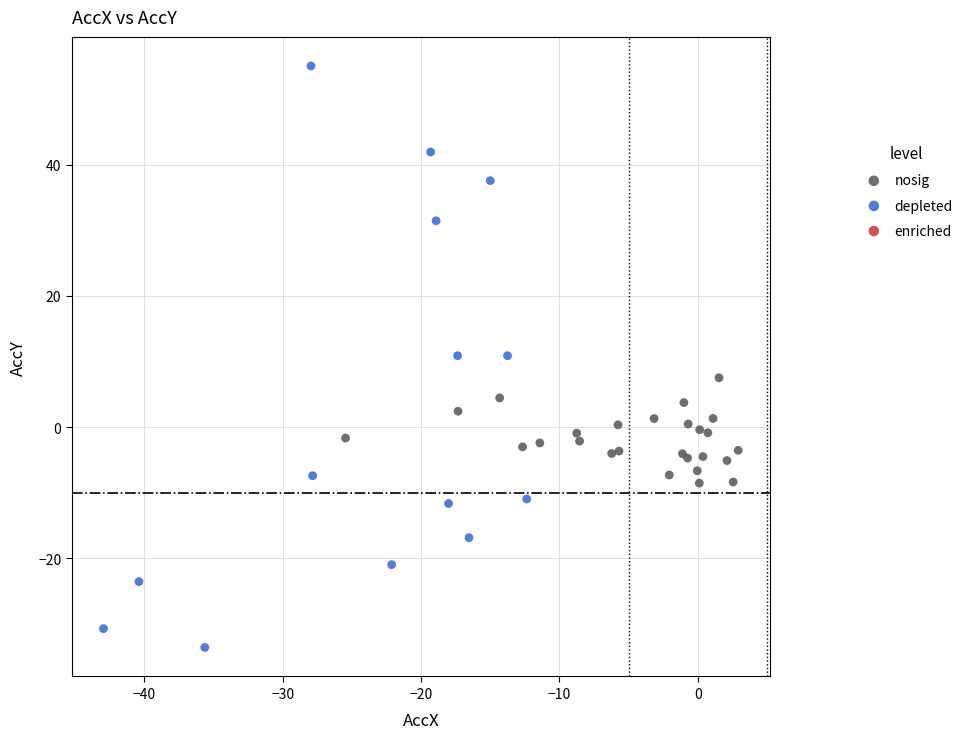

Which series reaches the minimum Y coordinate?

depleted